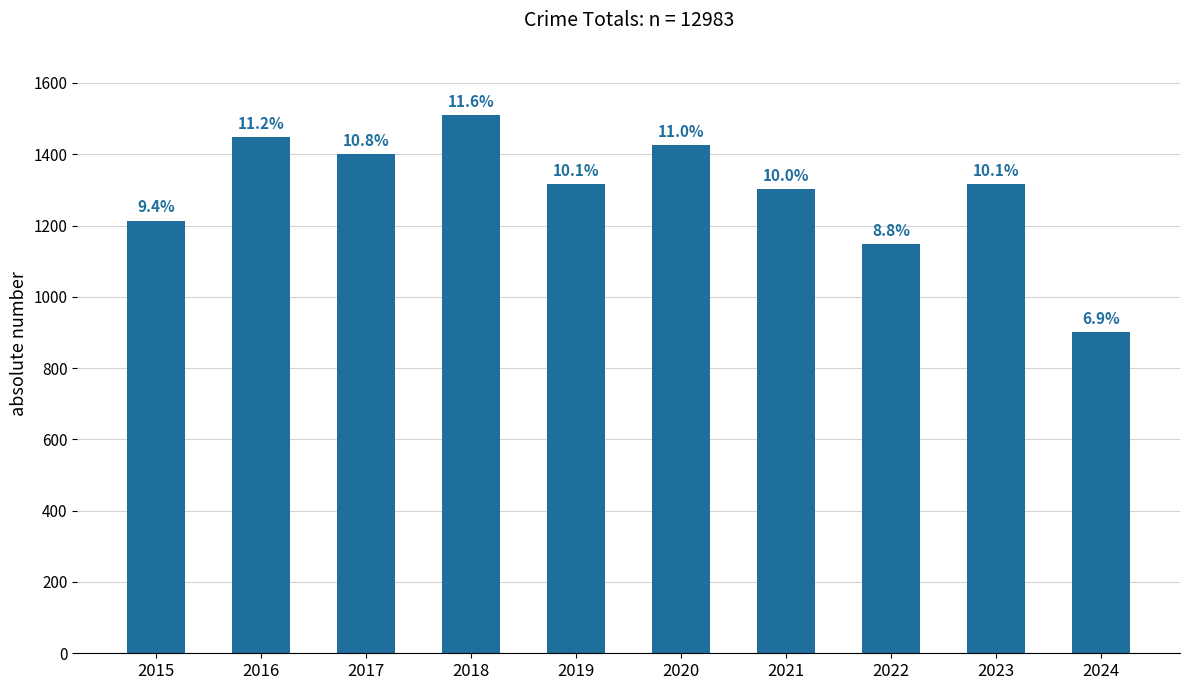

True or false: the data shows 1780 at 2023.

False